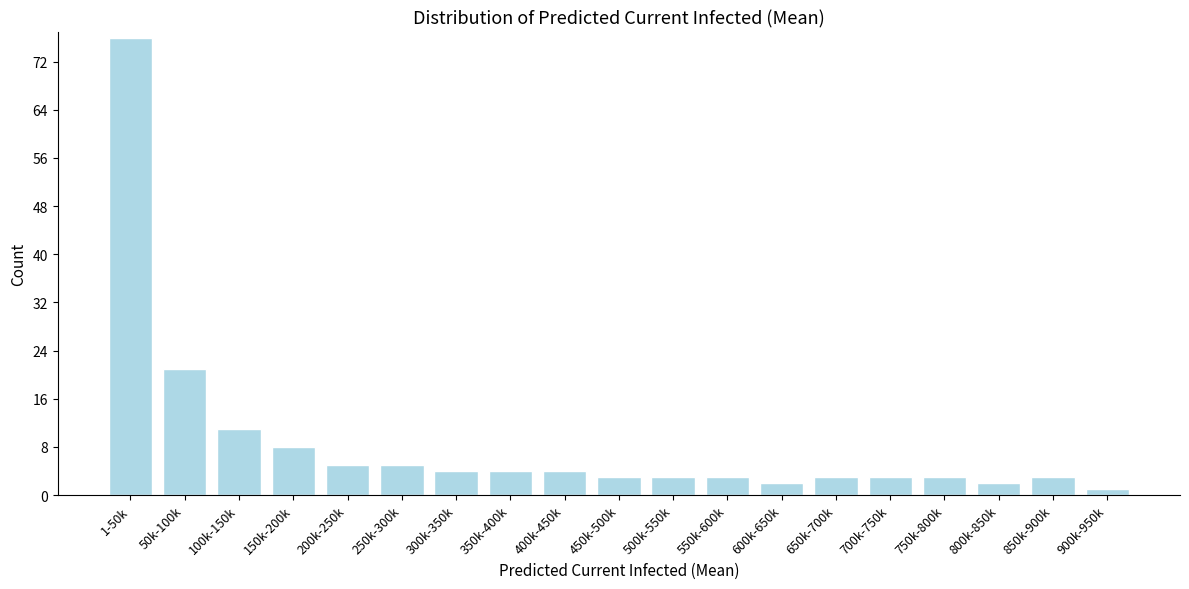

Reading left to right, what are all the values shown in this chart?

1-50k=76	50k-100k=21	100k-150k=11	150k-200k=8	200k-250k=5	250k-300k=5	300k-350k=4	350k-400k=4	400k-450k=4	450k-500k=3	500k-550k=3	550k-600k=3	600k-650k=2	650k-700k=3	700k-750k=3	750k-800k=3	800k-850k=2	850k-900k=3	900k-950k=1